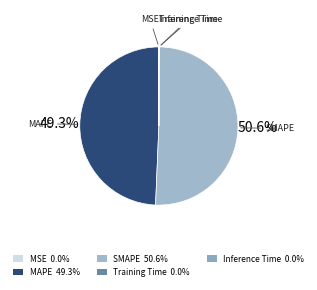

To the nearest percent, what is the average slice percentage?

20%